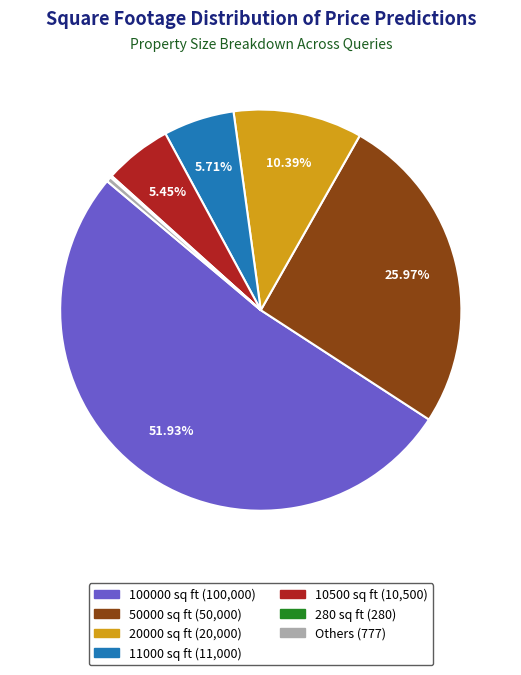

To the nearest percent, what is the difference between the largest and smallest slice percentages?

52%